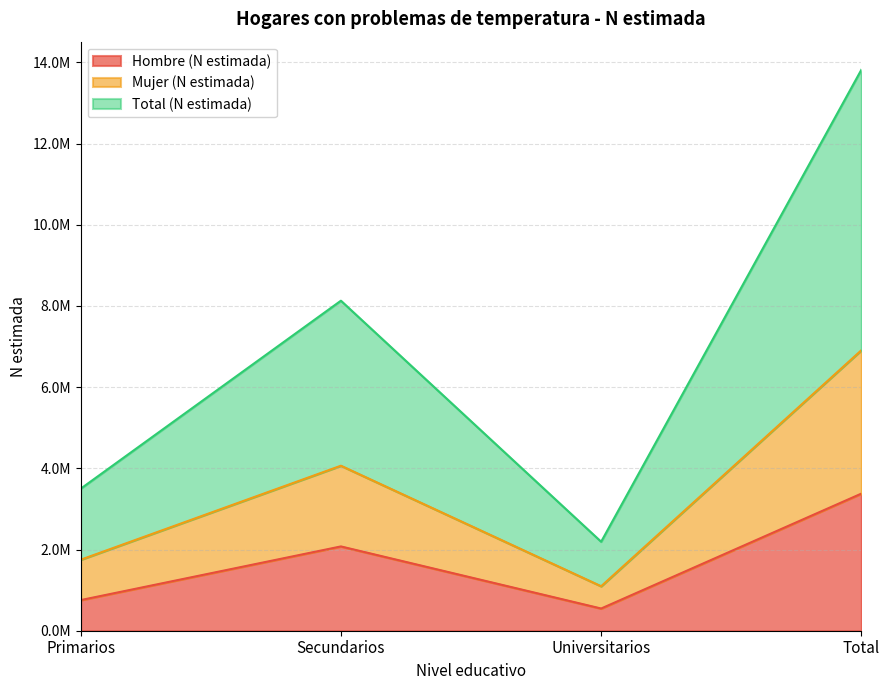

True or false: Total (N estimada) and Hombre (N estimada) intersect in this chart.

False